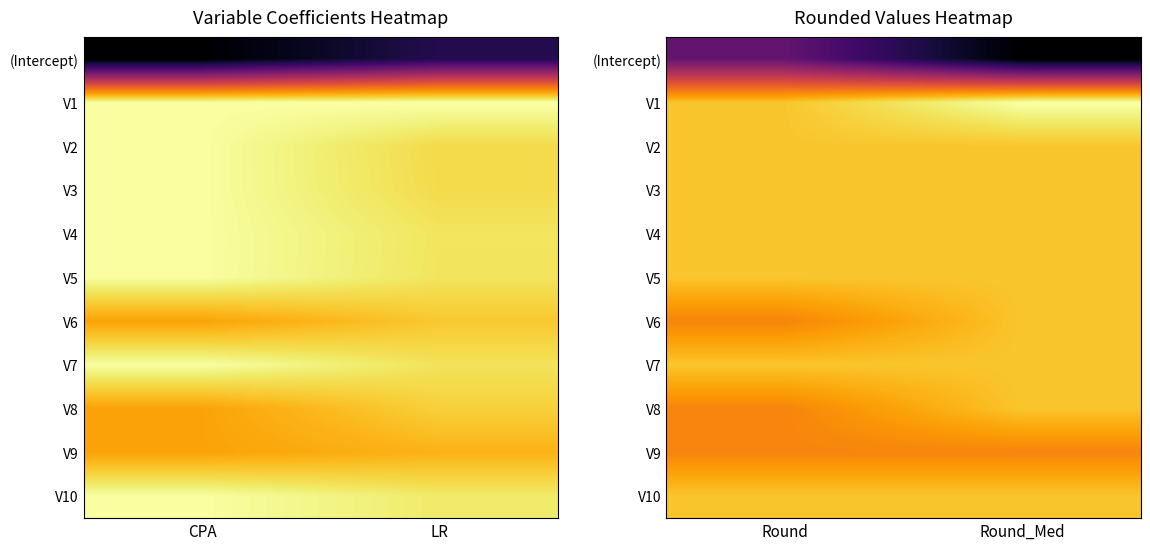

At which category is the sum across all series the highest?

Round_Med